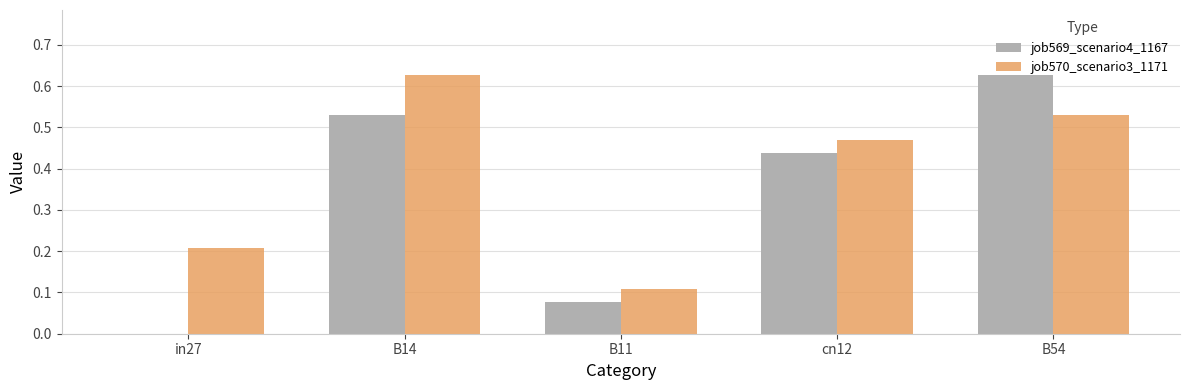

Which series has the largest total across all categories?

job570_scenario3_1171